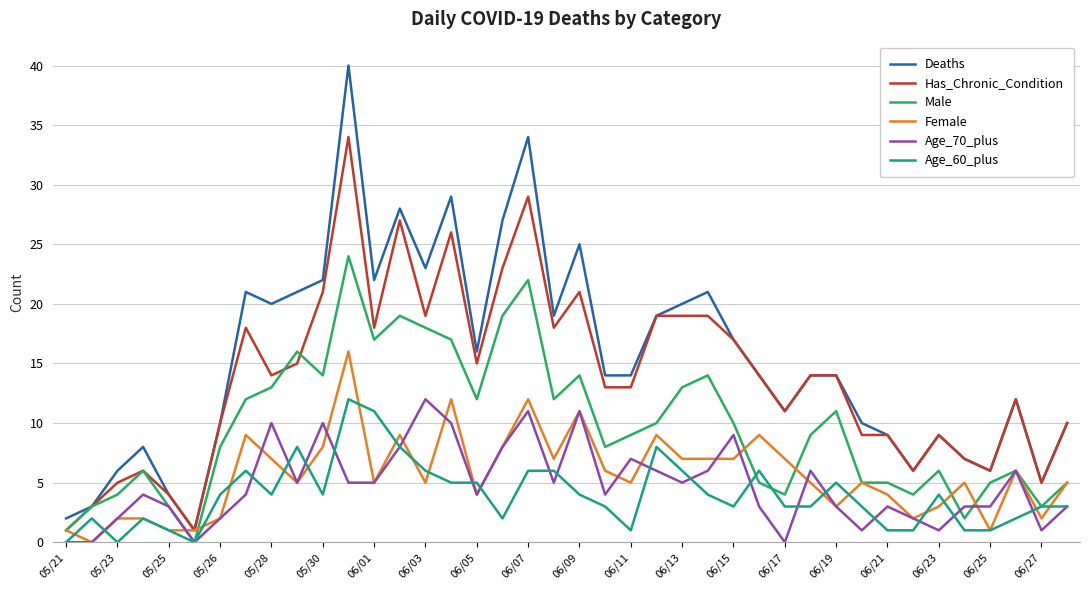

What is the greatest value displayed?

40